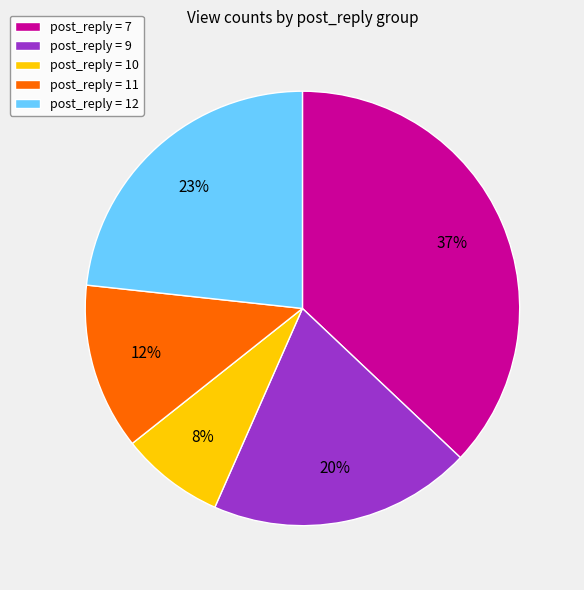

To the nearest percent, what percentage of the pie is post_reply = 7?

37%